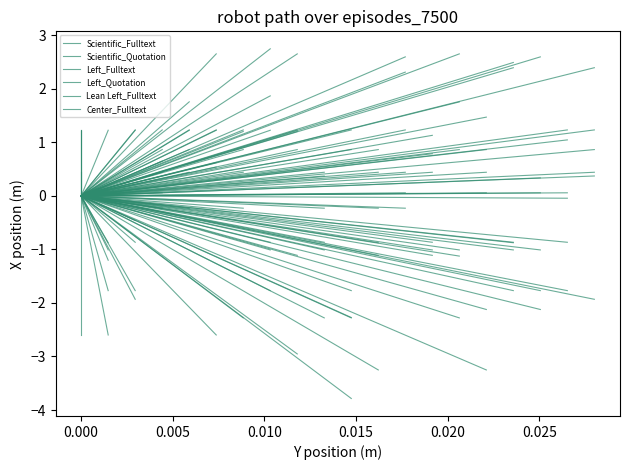

Reading left to right, list all the values displayed in this chart.

Scientific_Fulltext: 0.0	0.4
Scientific_Quotation: 0.0	1.2
Left_Fulltext: 0.0	1.2
Left_Quotation: 0.0	0.1
Lean Left_Fulltext: 0.0	-2.6
Center_Fulltext: 0.0	1.2